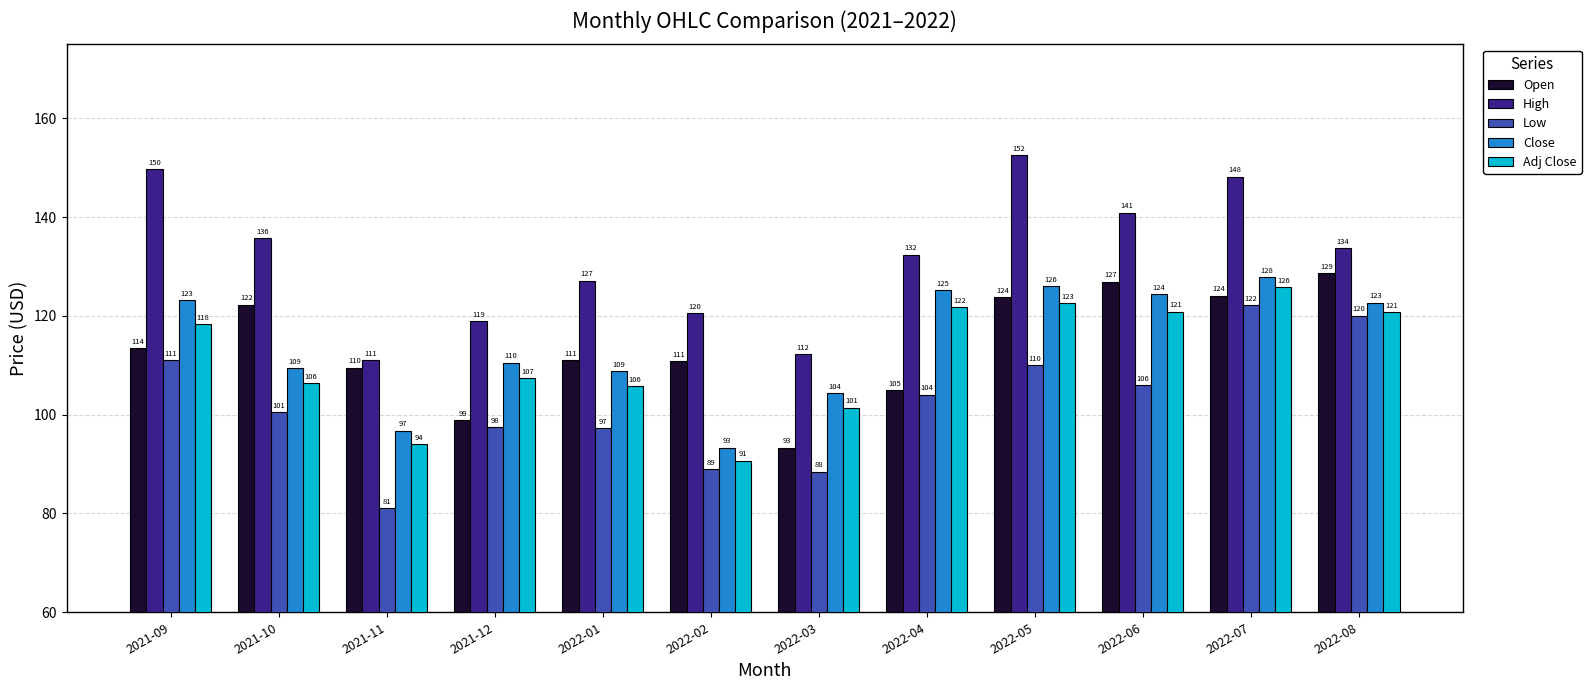

What is the label of the 8th bar from the left?

2022-04